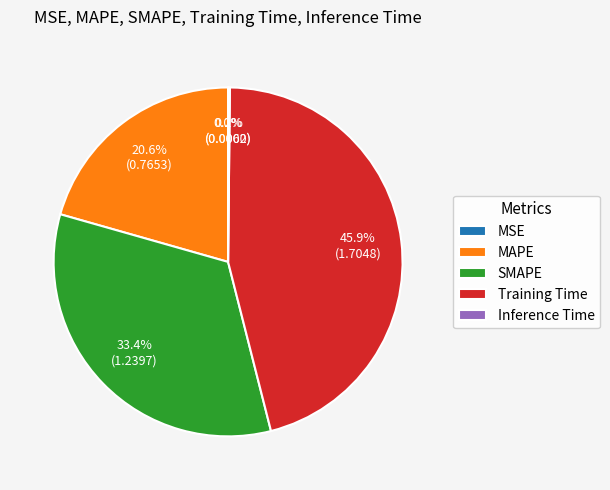

Does any single category account for the majority?

No